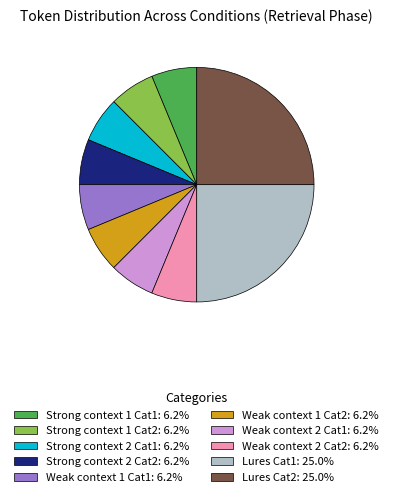

What is the ratio of the value at Weak context 2 Cat1 to the value at Weak context 1 Cat2?

1.0